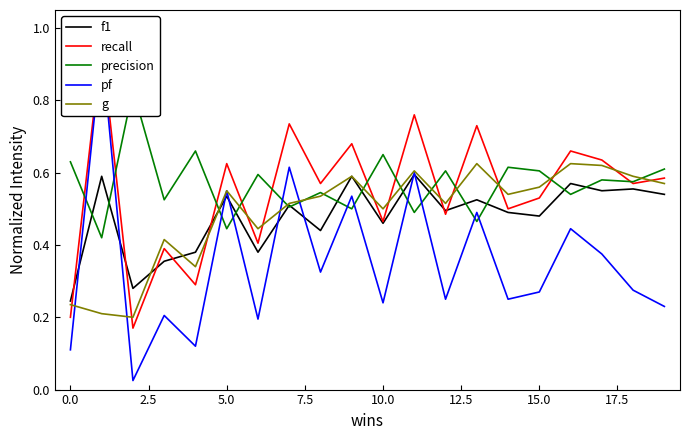

The value of f1 at 5.0 is 0.1. True or false?

False